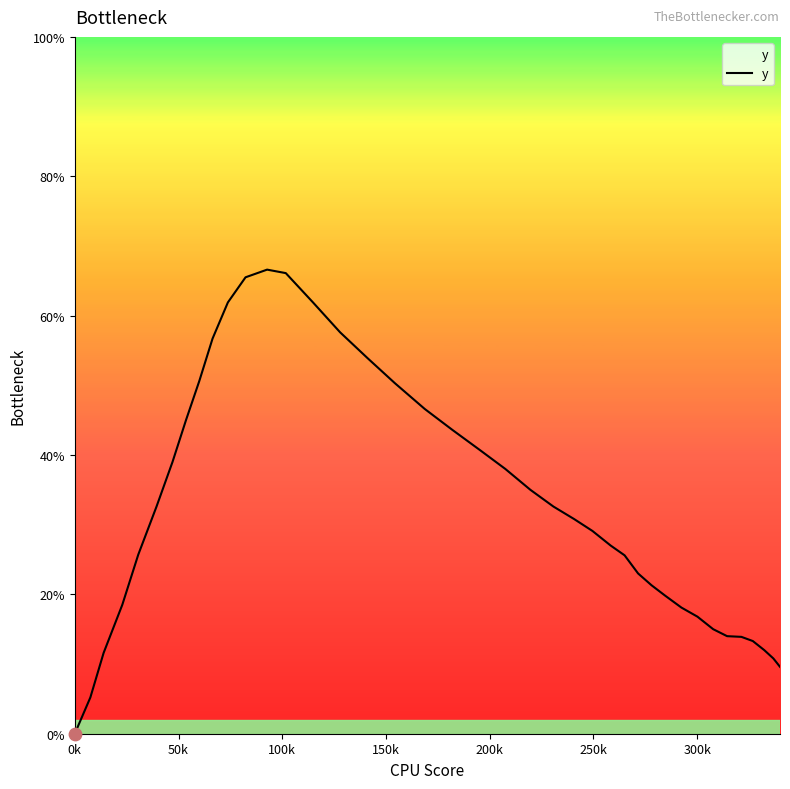

What is the difference between the maximum and minimum values?

66.6